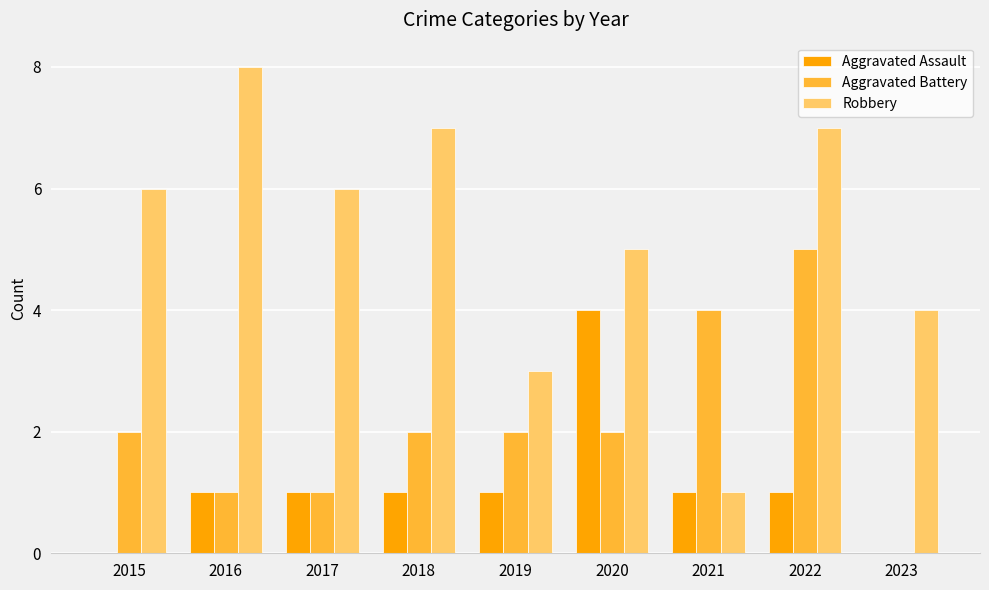

What is the greatest value displayed?

8